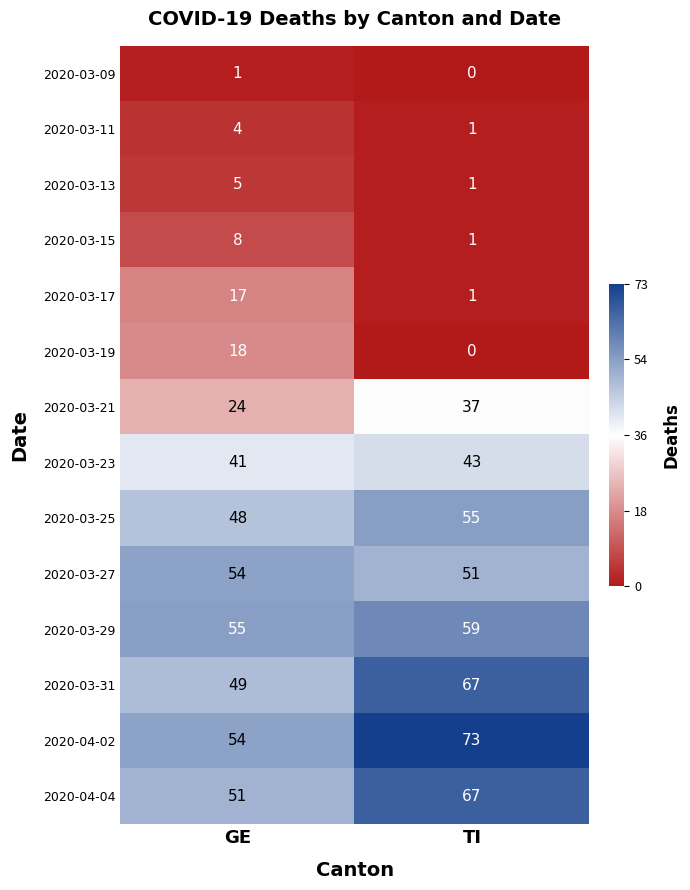

What is the sum of the 2020-03-21 values at TI and GE?

61